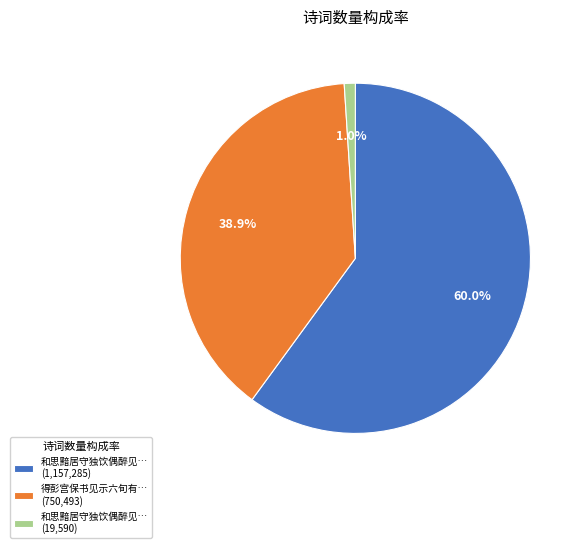

Is there a majority slice in this chart?

Yes